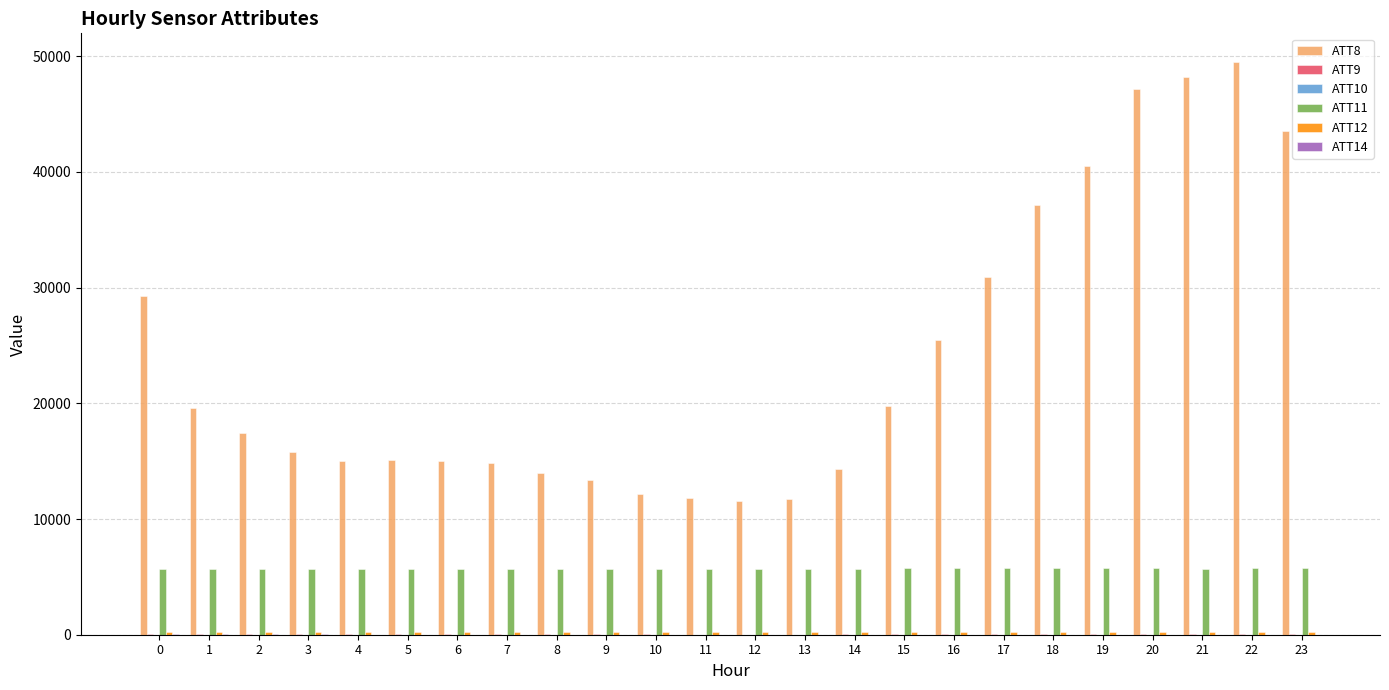

Which series has the largest total across all categories?

ATT8